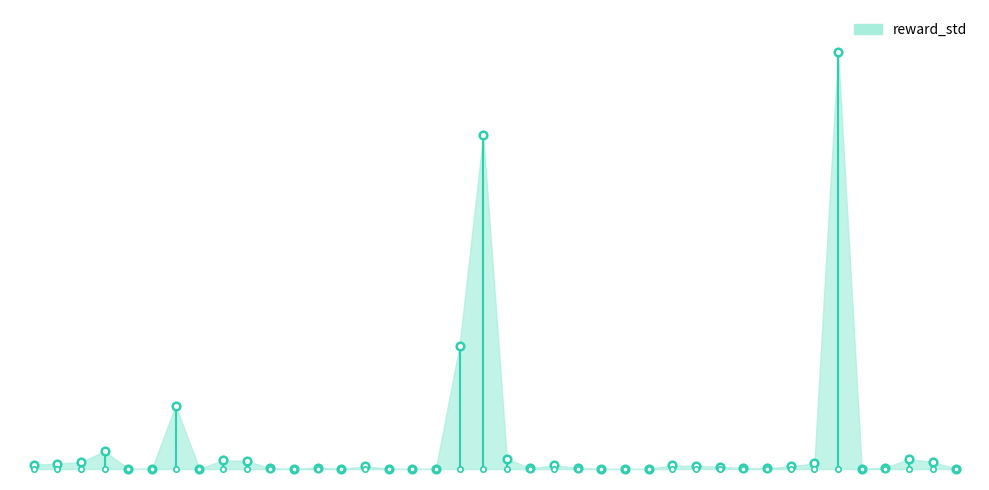

What is the change in value from 13 to 25?

-0.1